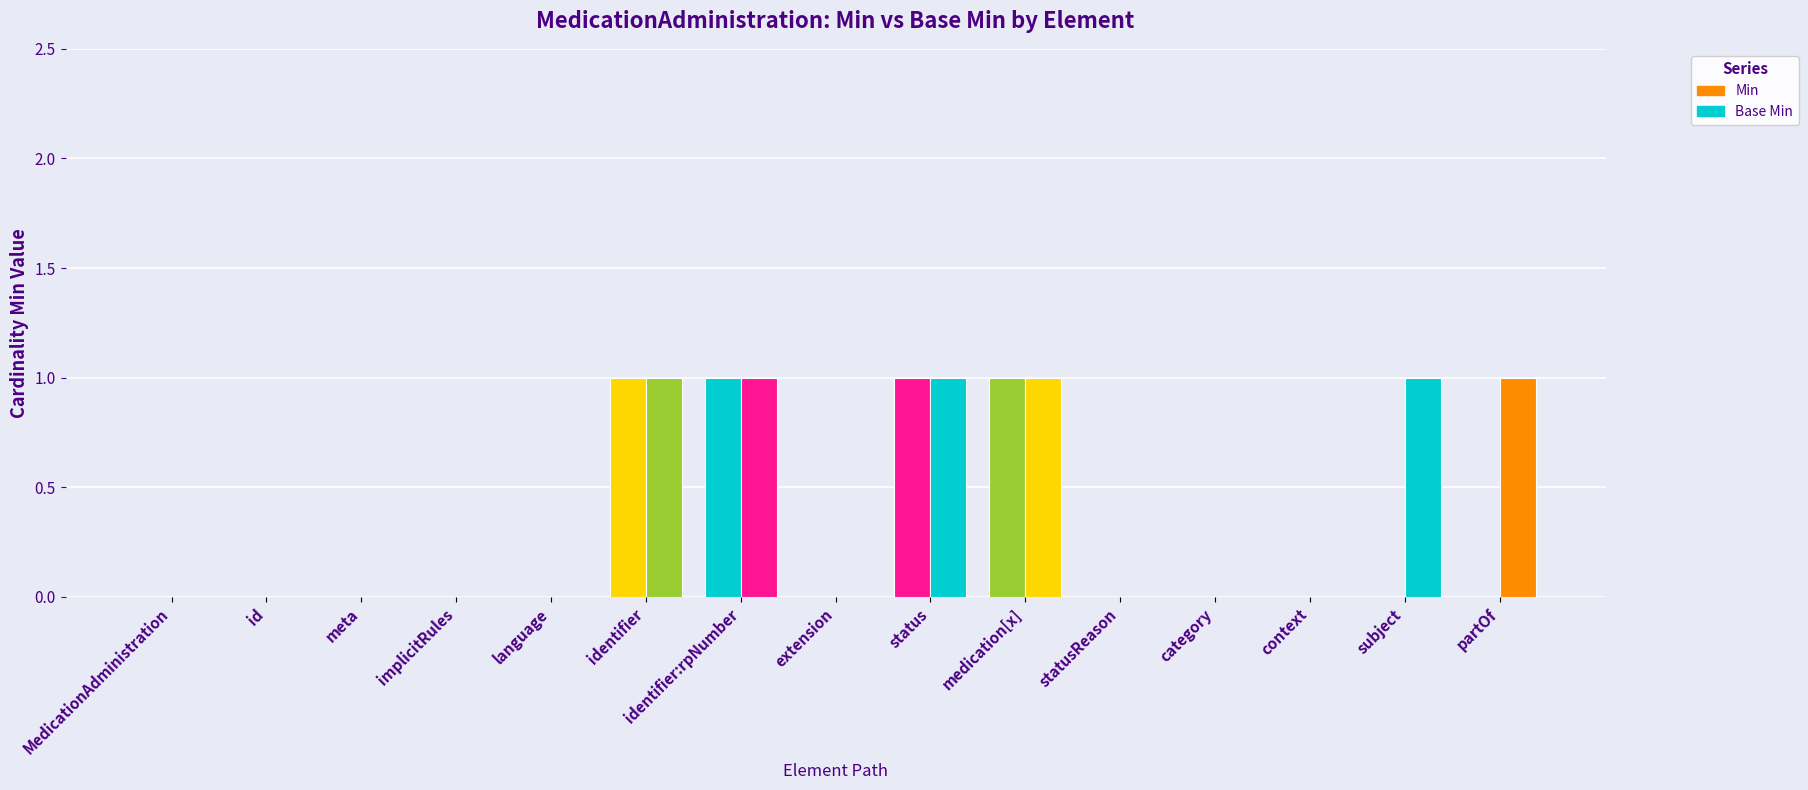

What is the maximum value shown in the chart?

1